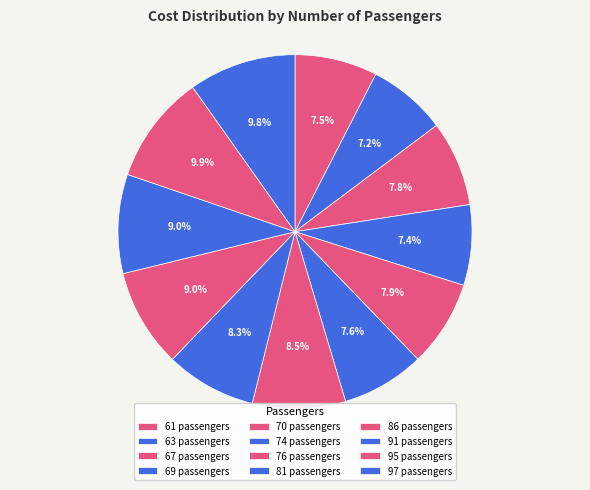

True or false: 69 accounts for 1% of the total.

False